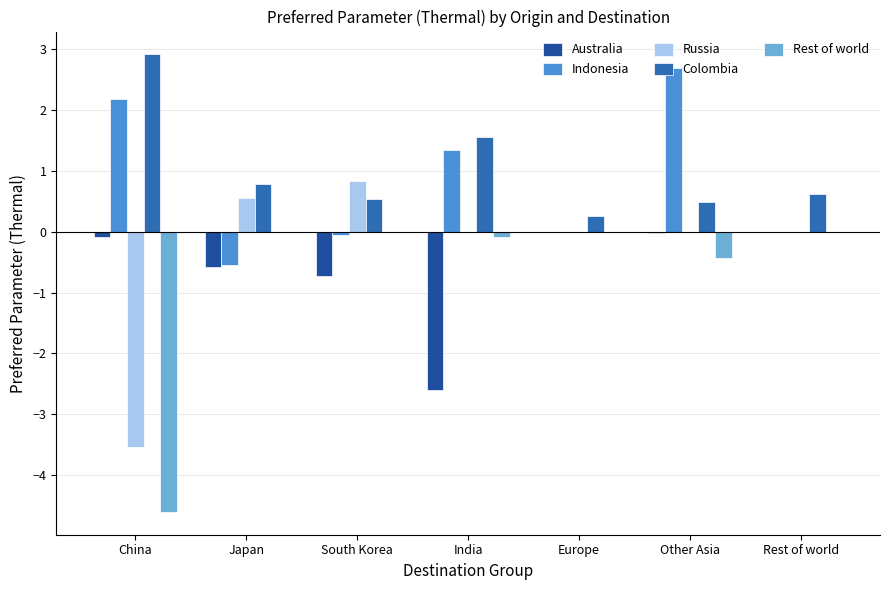

The Colombia series shows 0.3 at Europe. True or false?

True